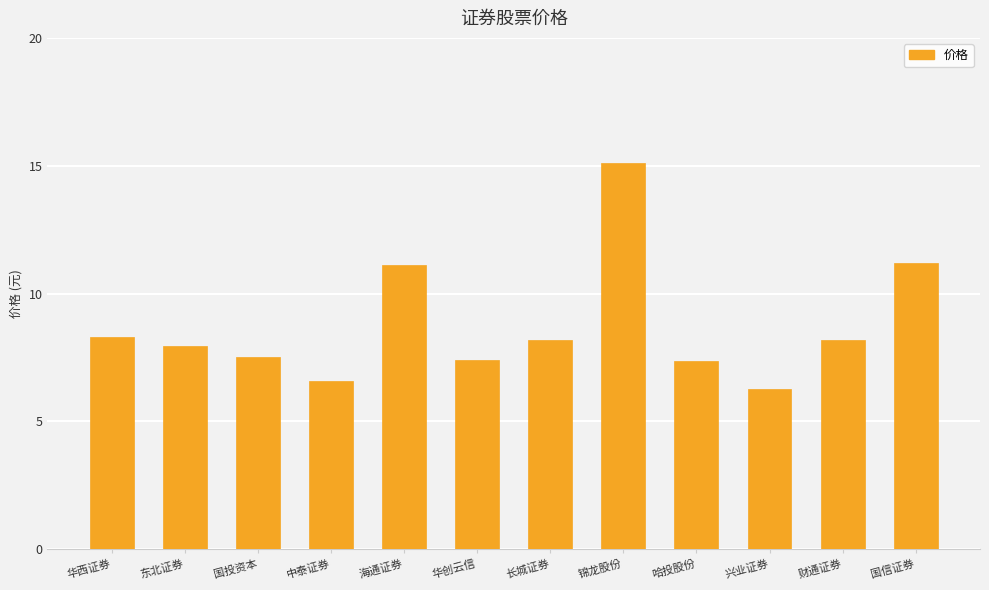

The value at 财通证券 is 12.1. True or false?

False